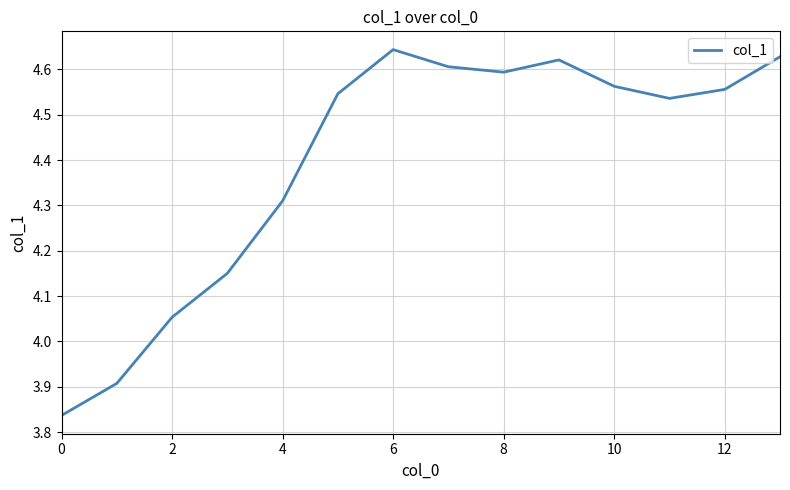

Is it true that the value at 8 is 4.6?

True